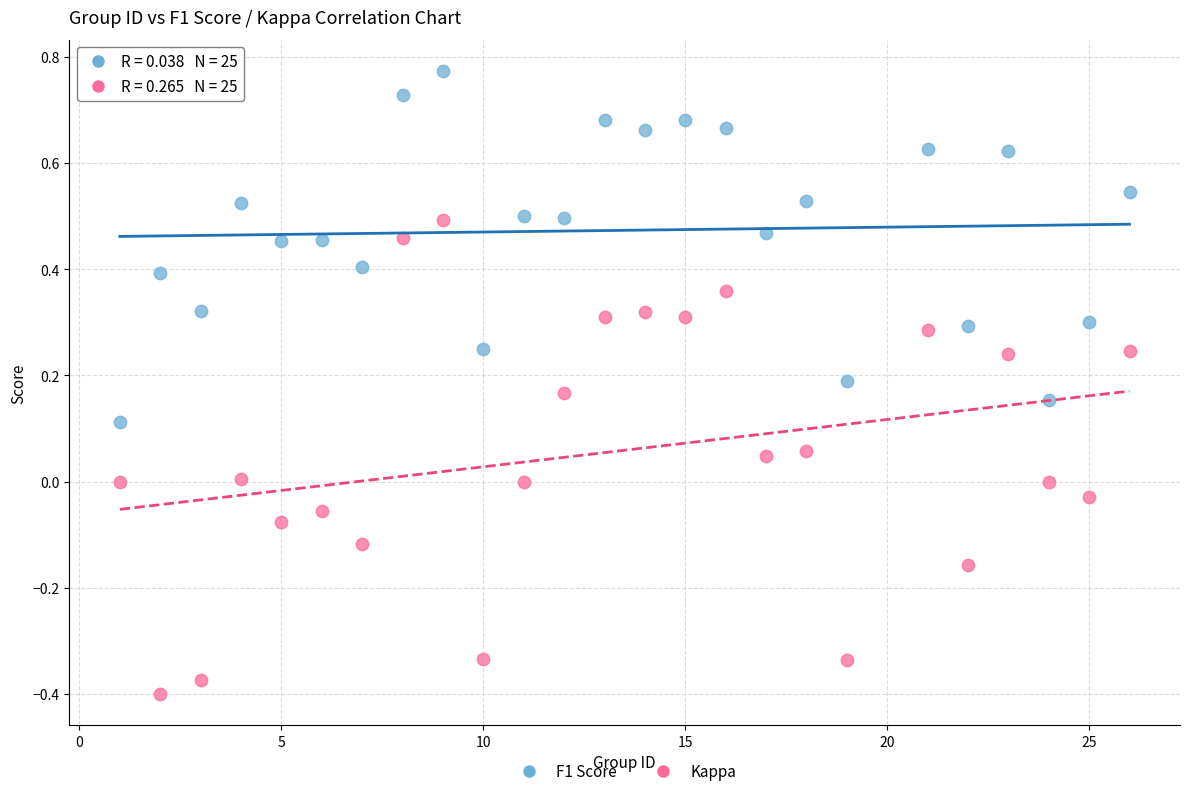

Across all data points, what is the range of Y values (max minus min)?

1.2